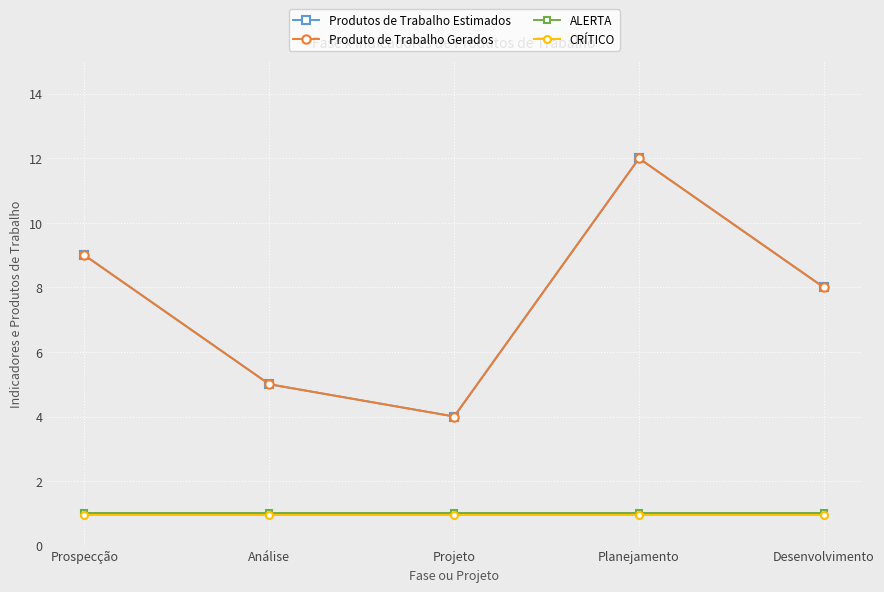

Does the chart have visible grid lines?

Yes